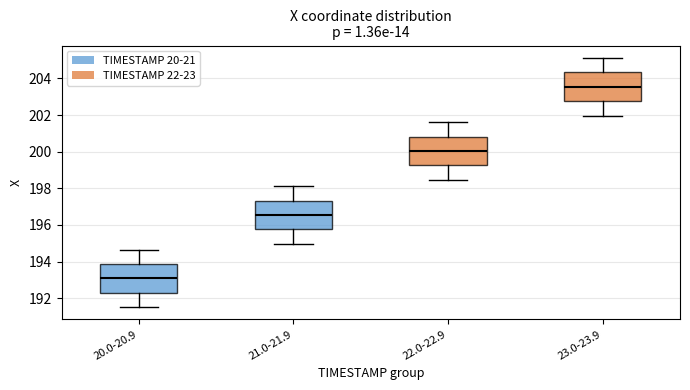

Reading left to right, read every box against the y-axis: the position of its median line, the range the box covers, and the ends of its whiskers. The values are not printed on the chart, so give them approximately, as read against the axis.

20.0-20.9: median 193.0, box 192.4 to 193.8, whiskers 191.6 to 194.6
21.0-21.9: median 196.6, box 195.8 to 197.4, whiskers 195.0 to 198.2
22.0-22.9: median 200.0, box 199.2 to 200.8, whiskers 198.4 to 201.6
23.0-23.9: median 203.6, box 202.8 to 204.4, whiskers 202.0 to 205.2